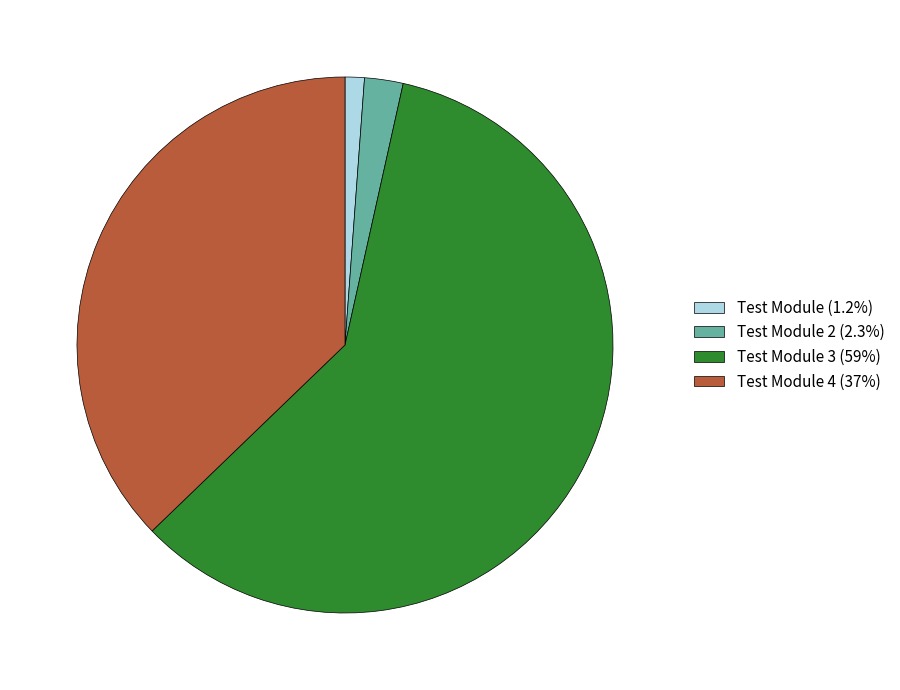

Combined, do Test Module 2 (2.3%) and Test Module 4 (37%) account for over 50%?

No